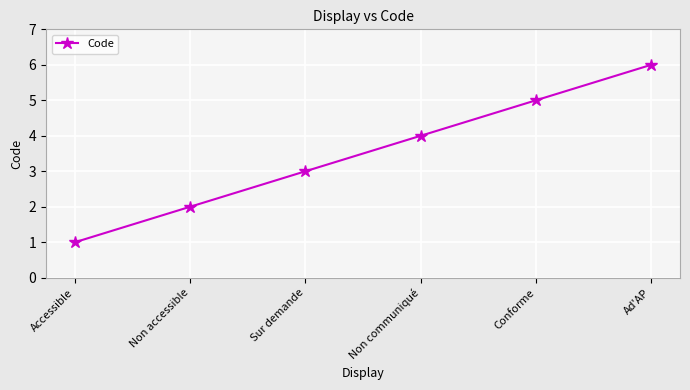

Reading left to right, list all the values displayed in this chart.

Accessible=1	Non accessible=2	Sur demande=3	Non communiqué=4	Conforme=5	Ad'AP=6